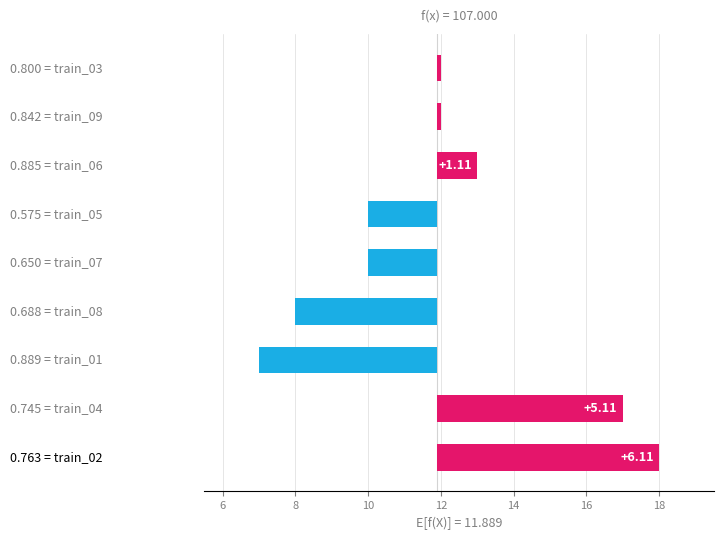

Reading right to left, what are all the values shown in this chart?

20=0.1	18=0.1	16=1.1	14=-1.9	12=-1.9	10=-3.9	8=-4.9	6=5.1	4=6.1